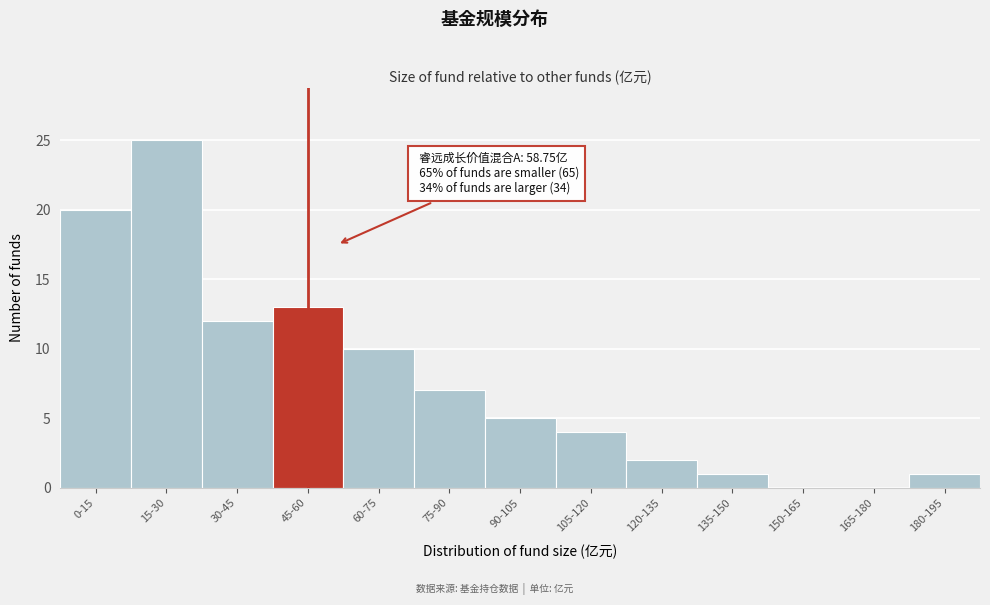

Reading left to right, what are all the values shown in this chart?

0-15=20	15-30=25	30-45=12	45-60=13	60-75=10	75-90=7	90-105=5	105-120=4	120-135=2	135-150=1	150-165=0	165-180=0	180-195=1